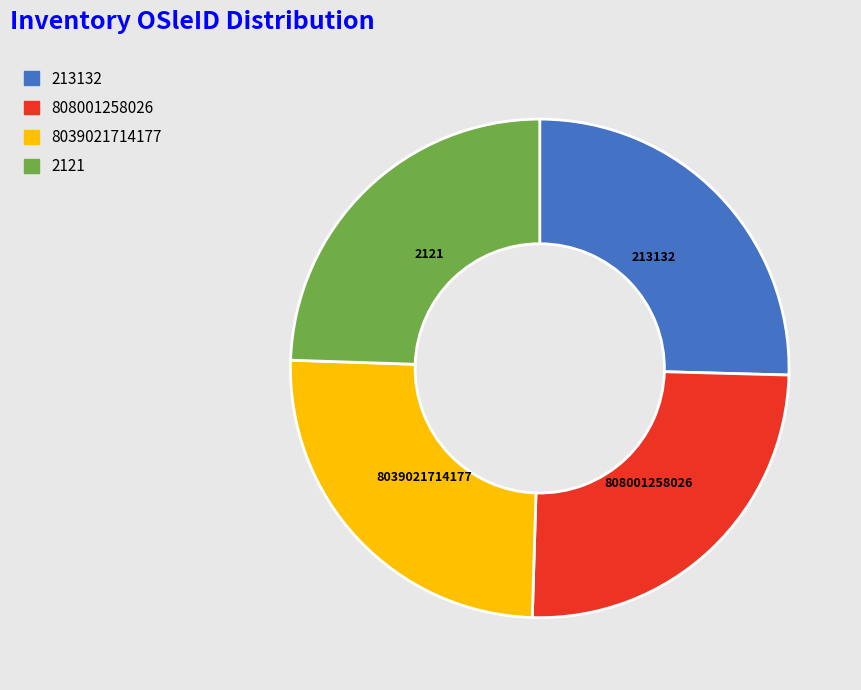

Which slice is the smallest?

2121